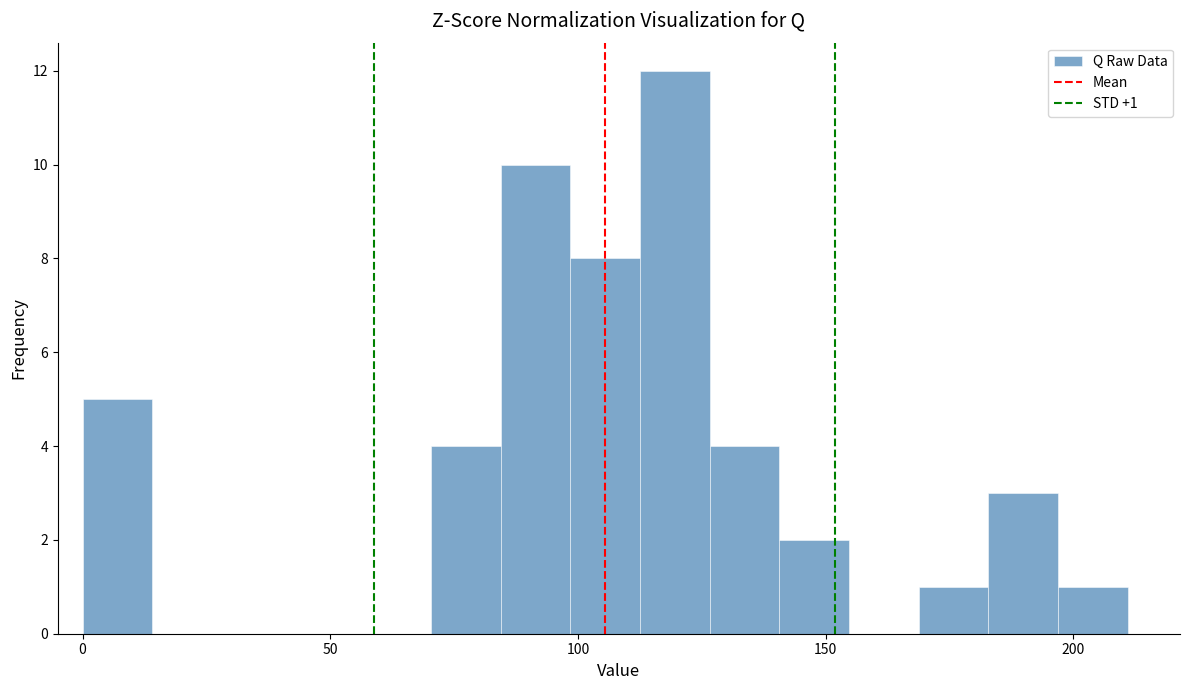

Read against the x-axis, roughly where is the centre of the tallest bar?

120